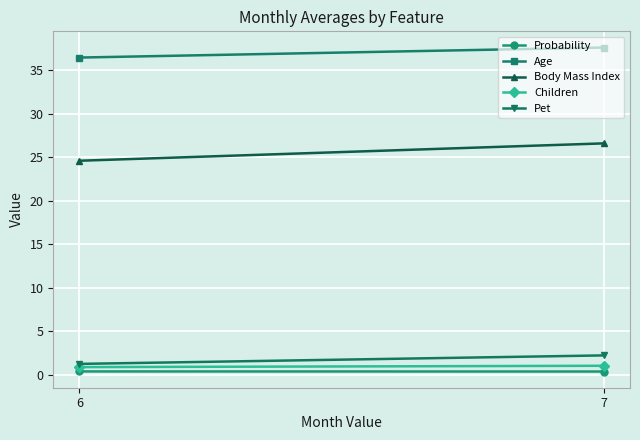

Which series has the largest range (max minus min)?

Body Mass Index